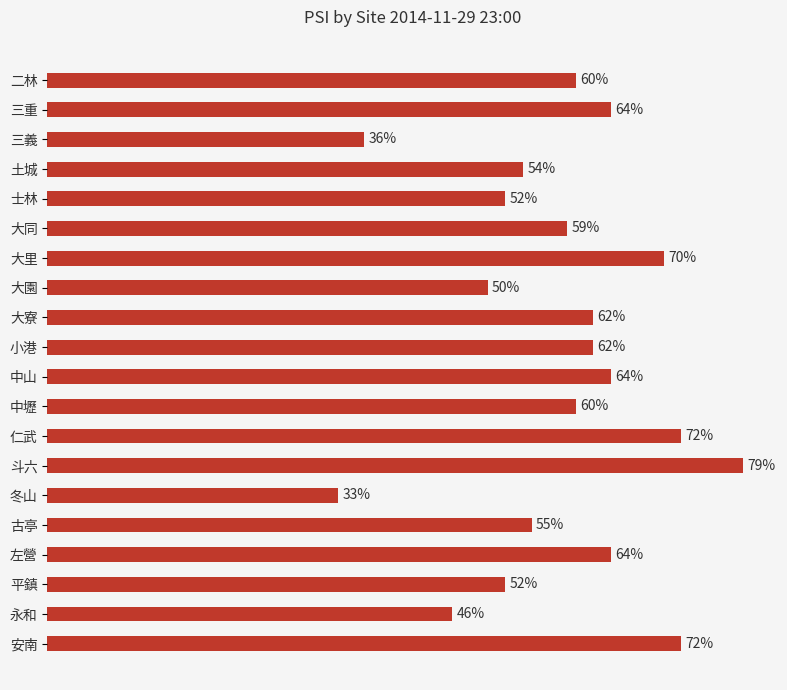

Which label corresponds to the smallest value in the chart?

冬山